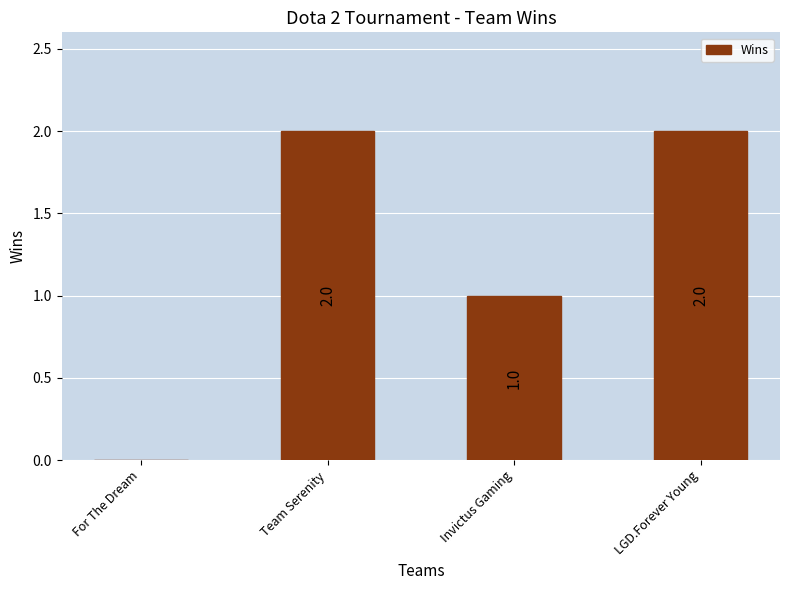

Is it true that the value at LGD.Forever Young is 2?

True